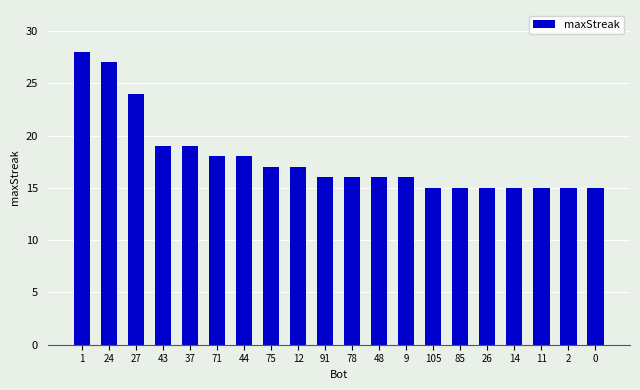

How many distinct data groups are displayed?

1